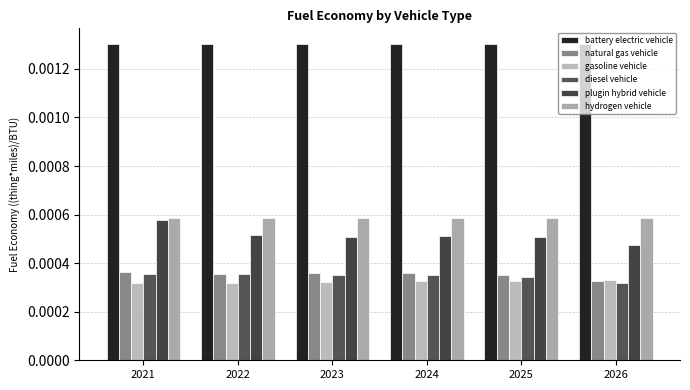

How many plugin hybrid vehicle values are between 0 and 1?

6